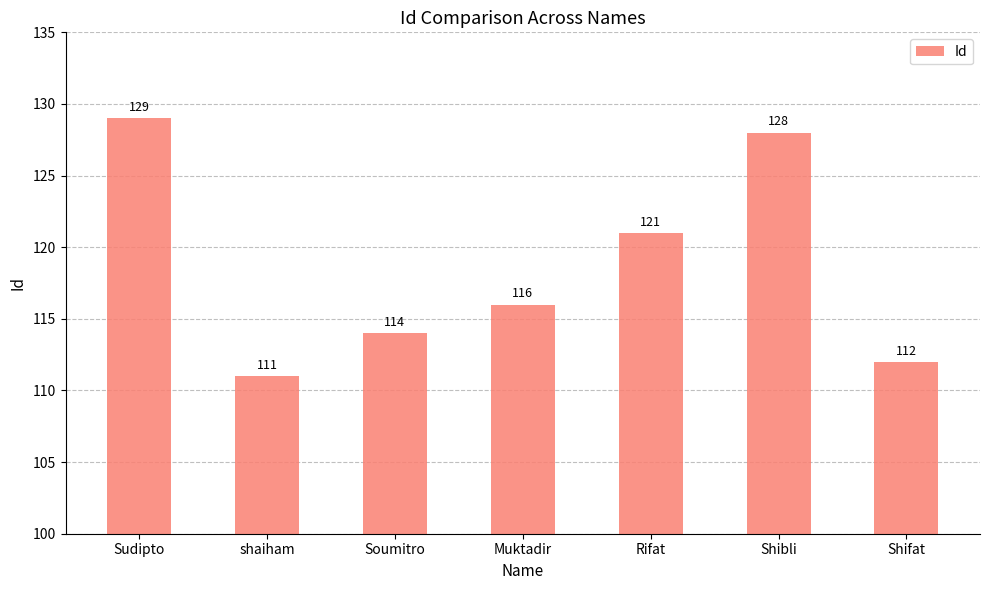

What is the change in value from Sudipto to Shifat?

-17